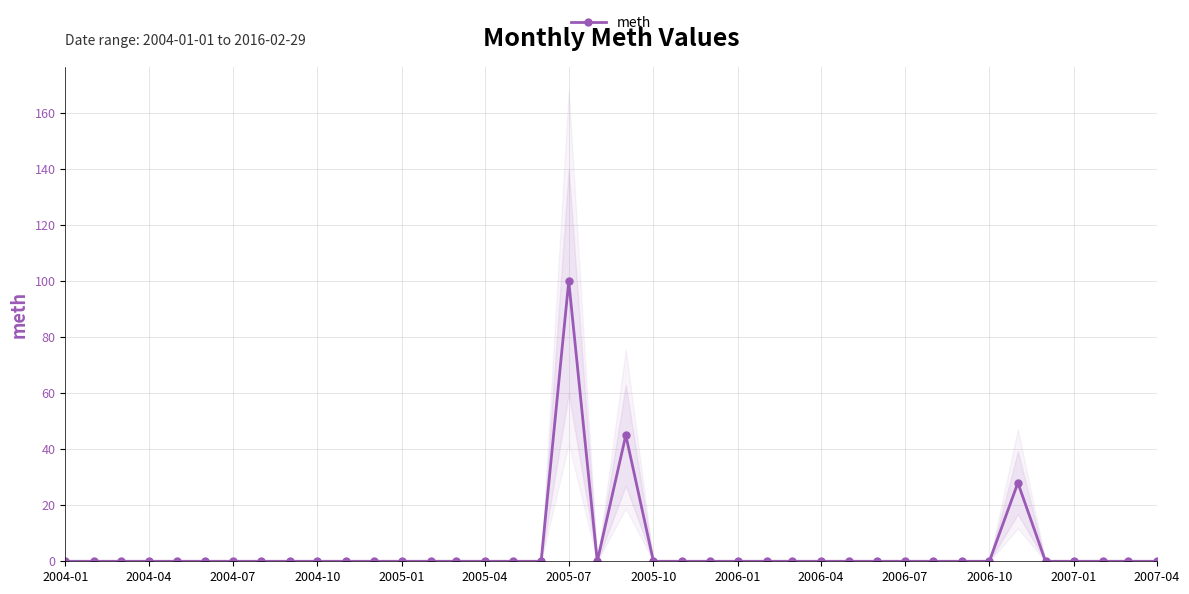

What is the maximum value for meth?

100